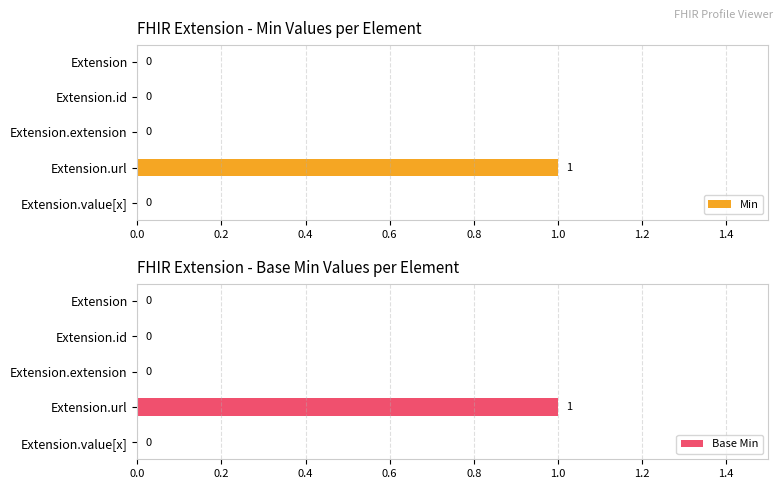

At how many categories does at least one series exceed 0?

1